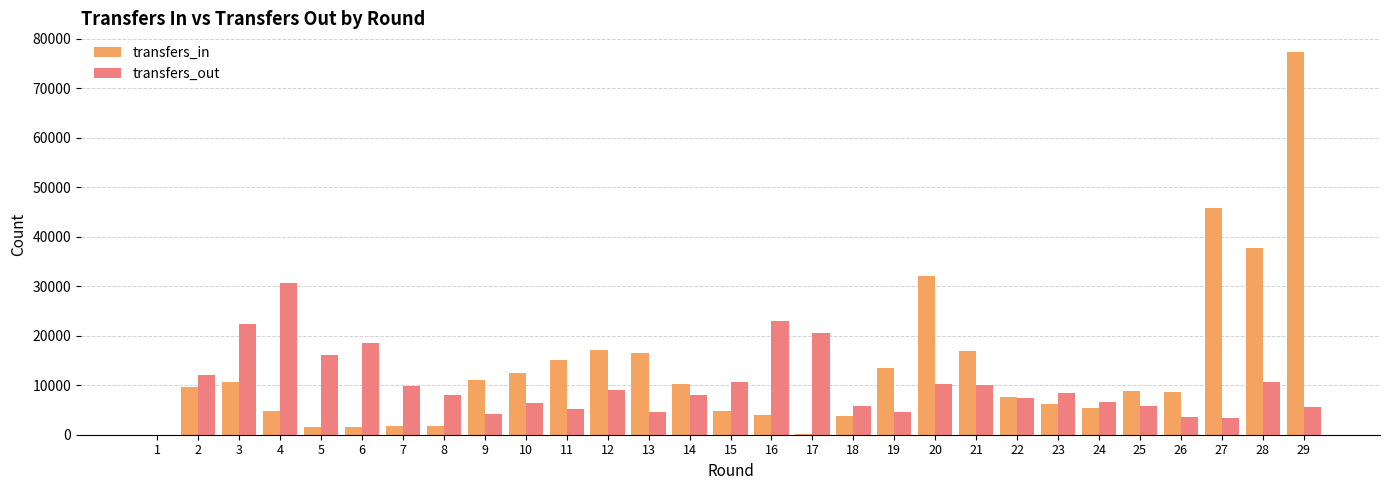

Which series has the largest total across all categories?

transfers_in